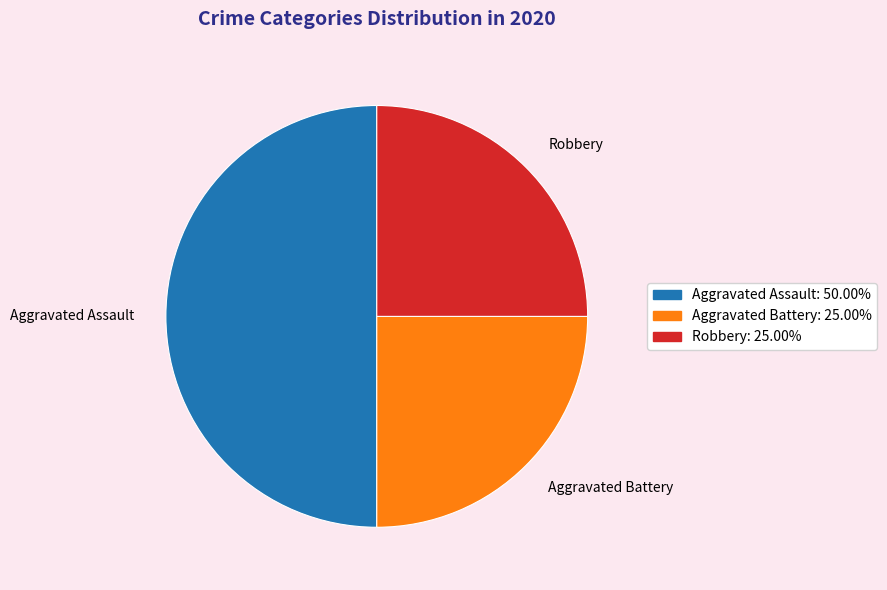

Is Robbery the majority of the pie?

No